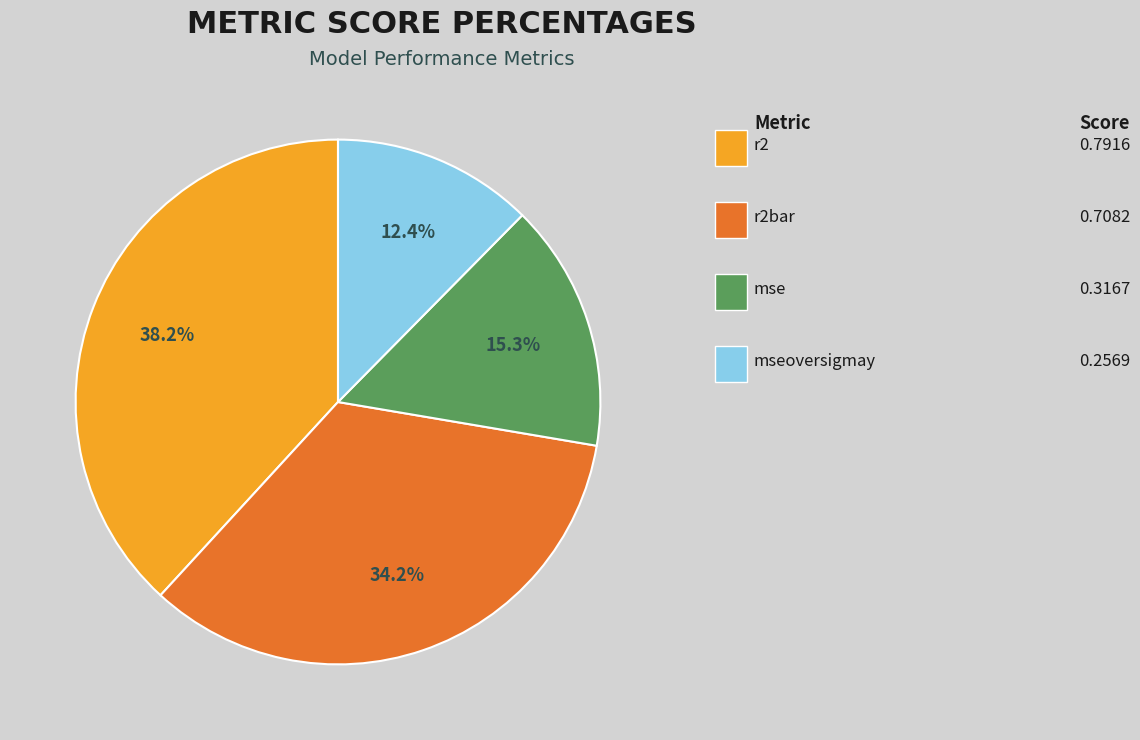

To the nearest percent, what is the average slice percentage?

25%